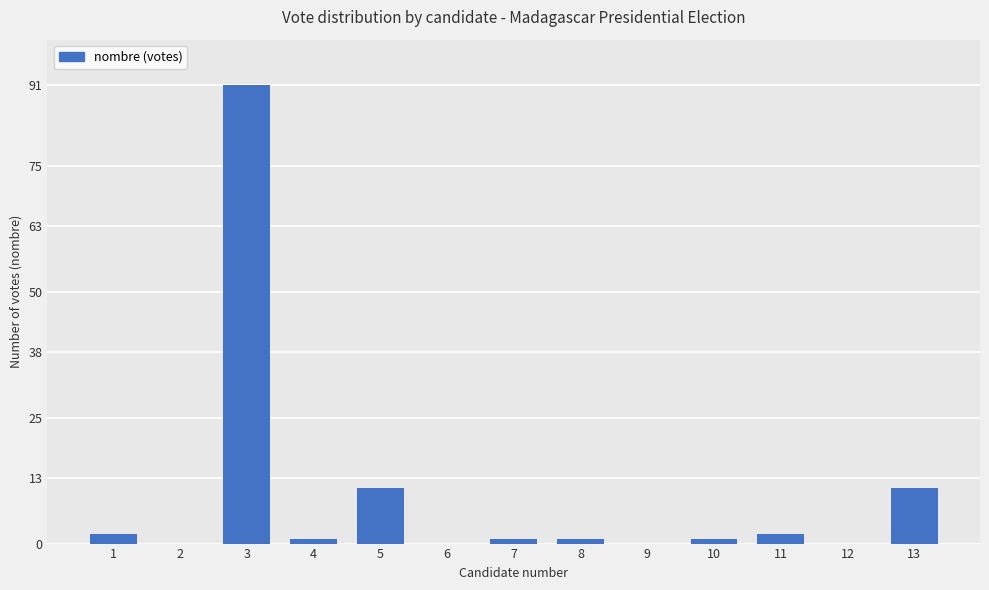

Where does the data first go above 1?

1